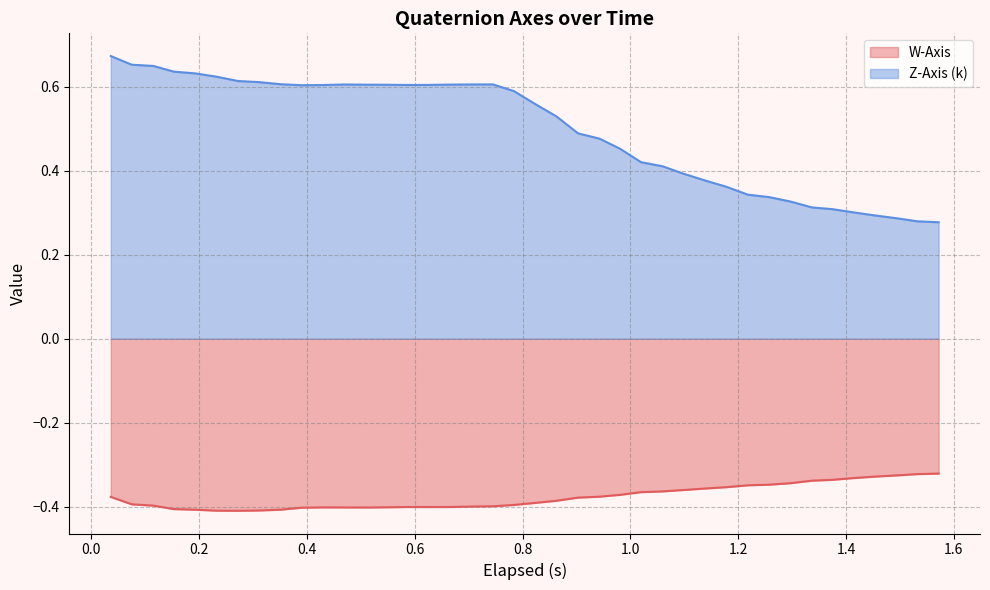

Rank the series by their average value, from highest to lowest.

Z-Axis (k), W-Axis